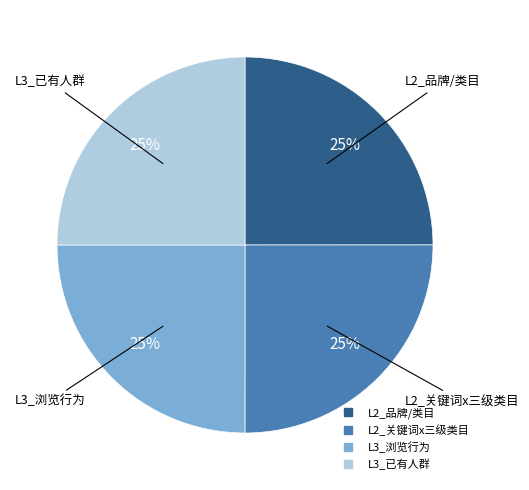

Is there any slice that represents more than half of the pie?

No